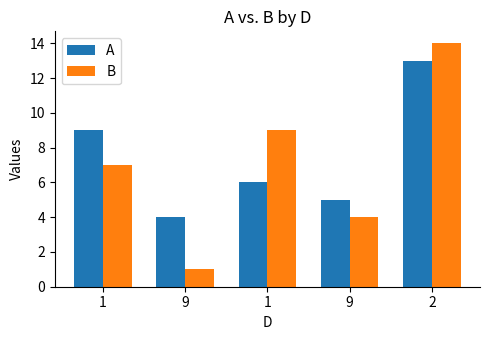

How many bars are there in each group?

2